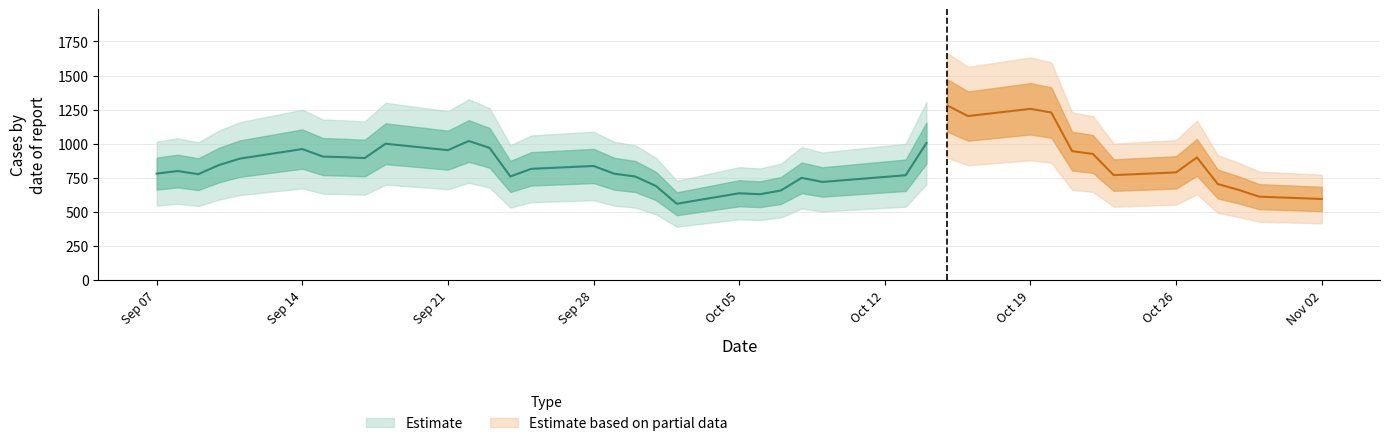

Reading right to left, transcribe all the data shown in this chart.

2020-11-02=595.0	2020-10-30=612.0	2020-10-29=662.0	2020-10-28=705.0	2020-10-27=900.0	2020-10-26=790.0	2020-10-23=770.0	2020-10-22=925.0	2020-10-21=946.0	2020-10-20=1229.0	2020-10-19=1256.0	2020-10-16=1203.0	2020-10-15=1280.5	2020-10-14=1005.0	2020-10-13=769.0	2020-10-09=720.0	2020-10-08=750.0	2020-10-07=657.0	2020-10-06=630.0	2020-10-05=637.0	2020-10-02=560.0	2020-10-01=690.0	2020-09-30=760.0	2020-09-29=780.0	2020-09-28=837.0	2020-09-25=816.0	2020-09-24=760.0	2020-09-23=970.0	2020-09-22=1020.0	2020-09-21=953.0	2020-09-18=1000.0	2020-09-17=895.0	2020-09-16=901.5	2020-09-15=905.5	2020-09-14=961.0	2020-09-11=891.0	2020-09-10=844.0	2020-09-09=777.0	2020-09-08=800.0	2020-09-07=781.0